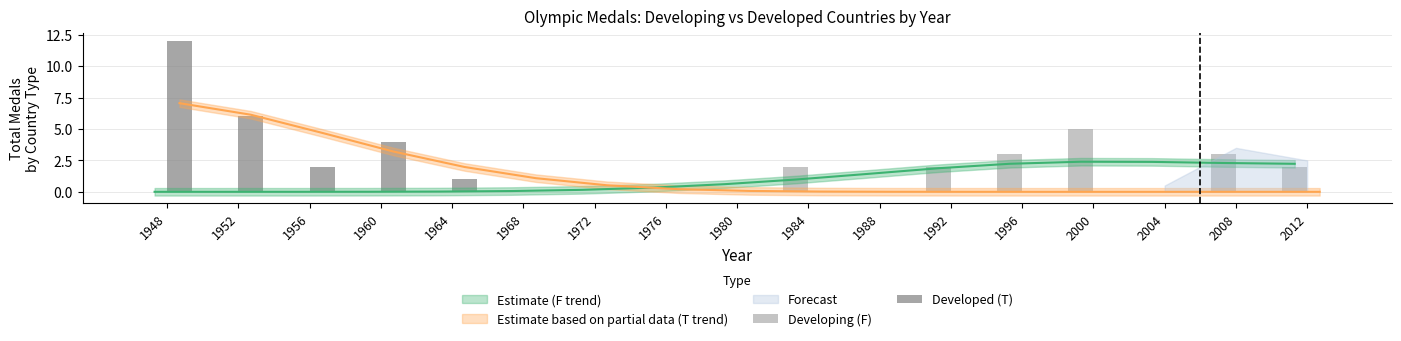

Count the Developing (F) values in the range 0 to 2.

14